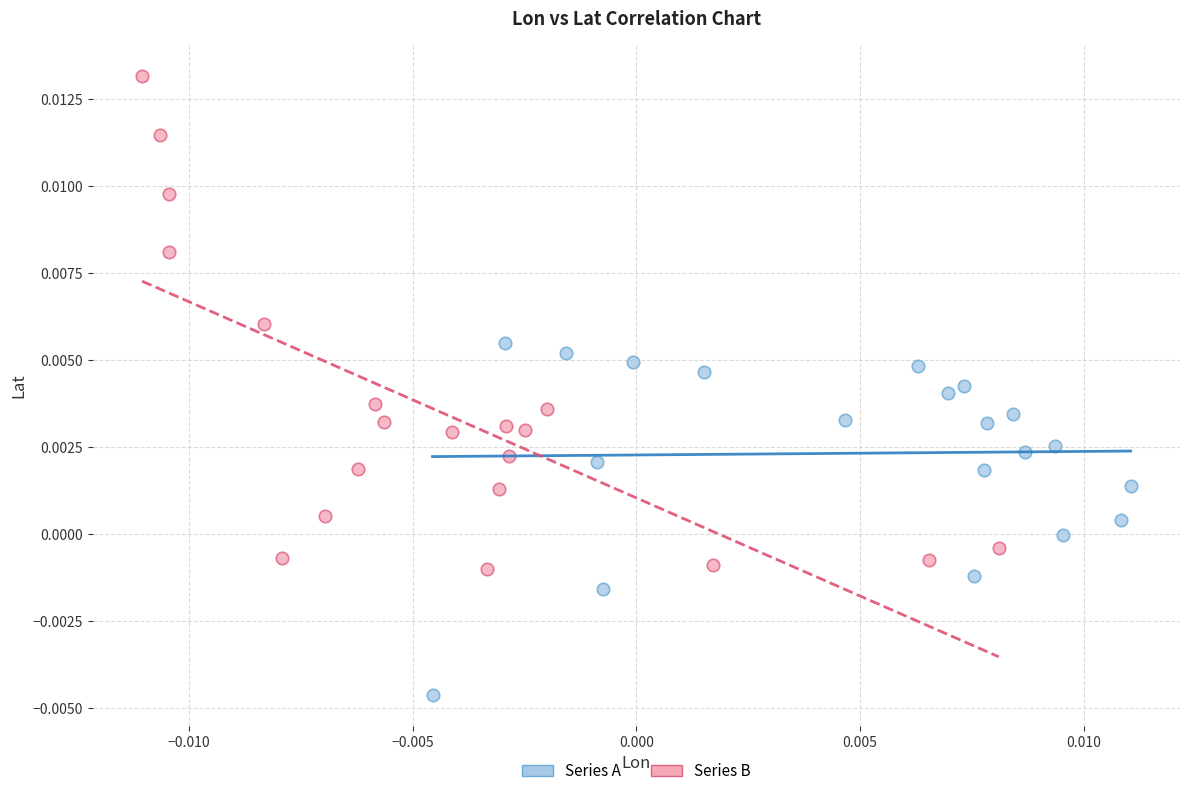

Which series contains the highest Y value?

Series B